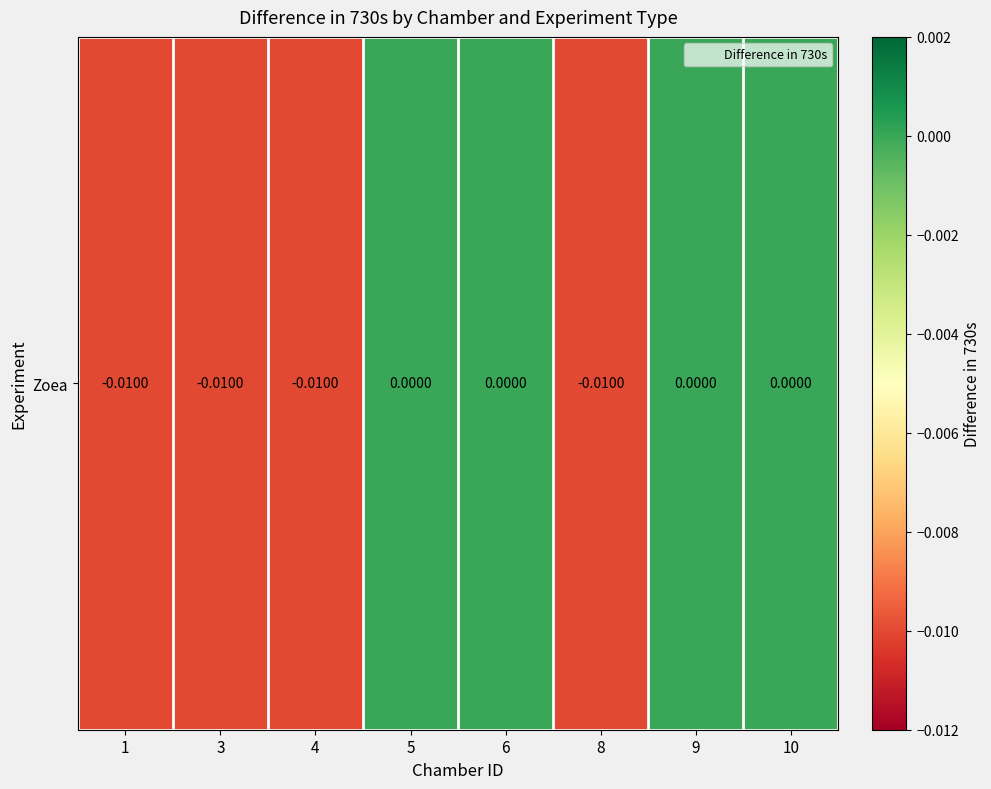

List the labels in order of value, largest first.

5, 6, 9, 10, 4, 8, 3, 1